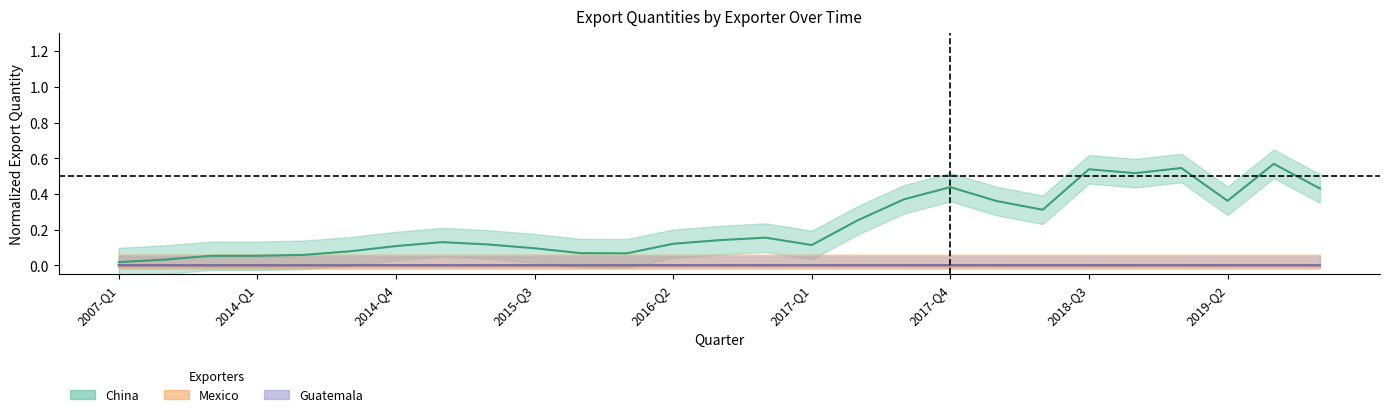

At which label does Mexico reach its peak?

2014-Q1